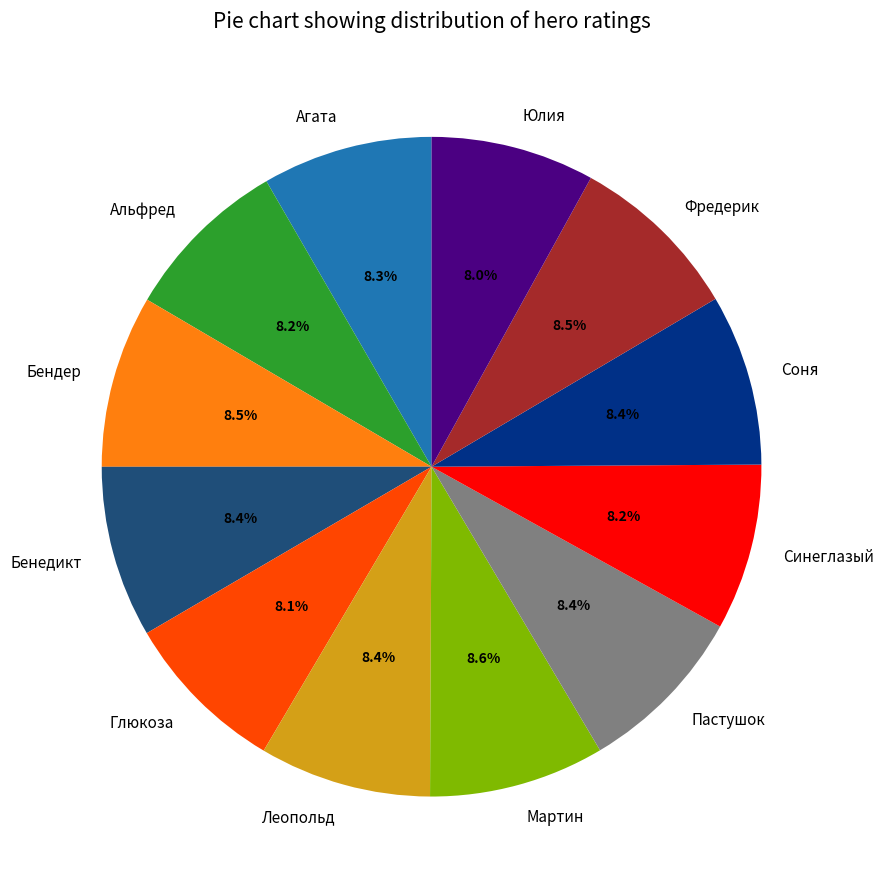

To the nearest percent, what is the average slice percentage?

8%